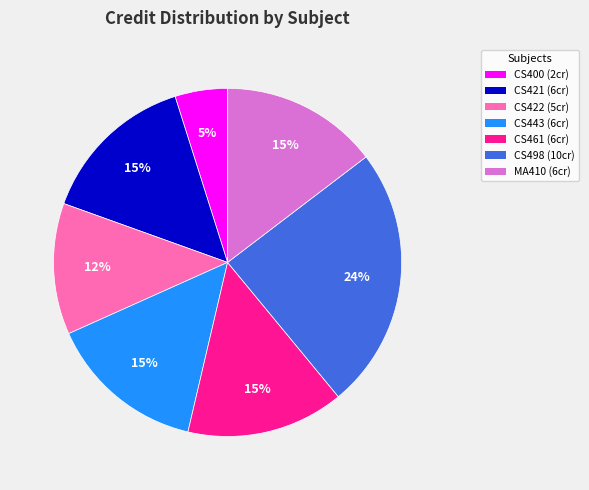

Which category has the biggest portion of the pie?

CS498 (10cr)